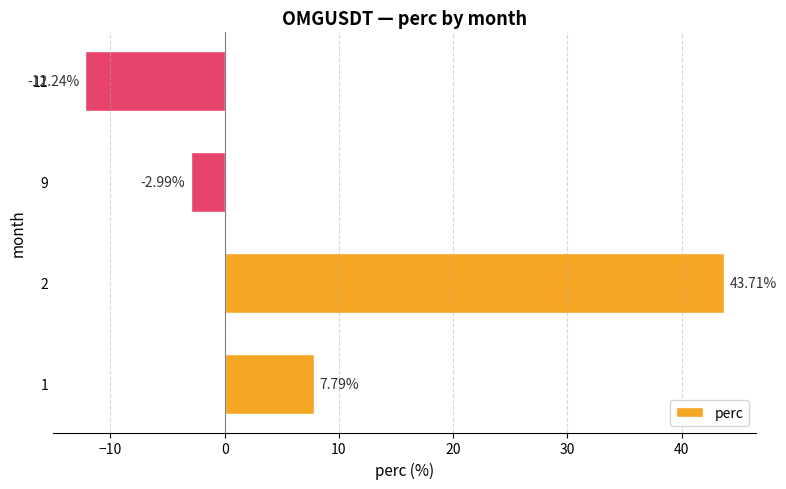

What is the change in value from 1 to 9?

-10.8